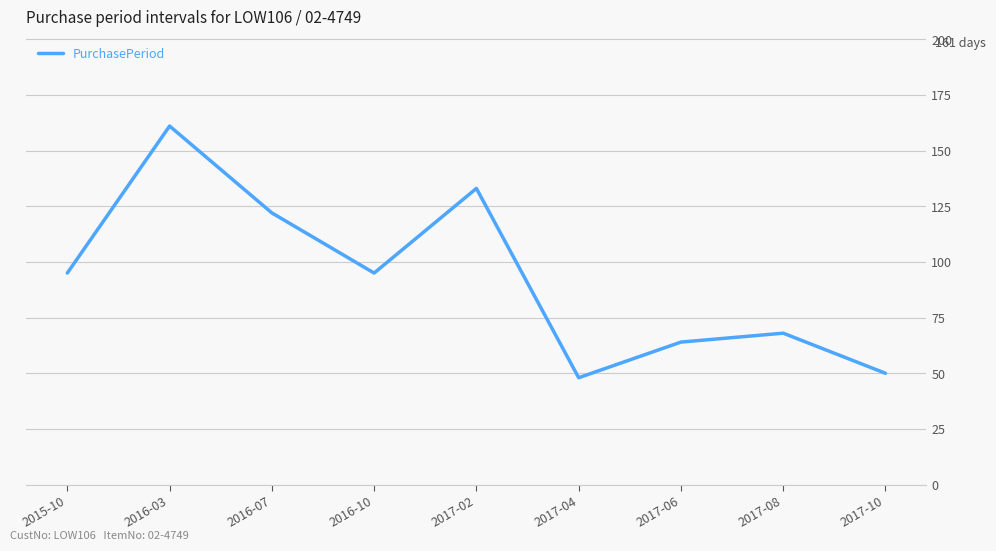

What is the minimum value shown in the chart?

48